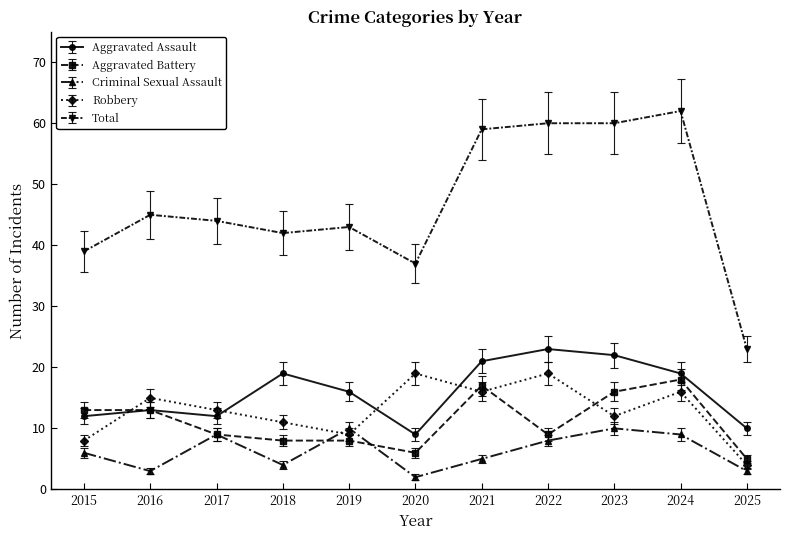

The Aggravated Battery series shows 1 at 2020. True or false?

False